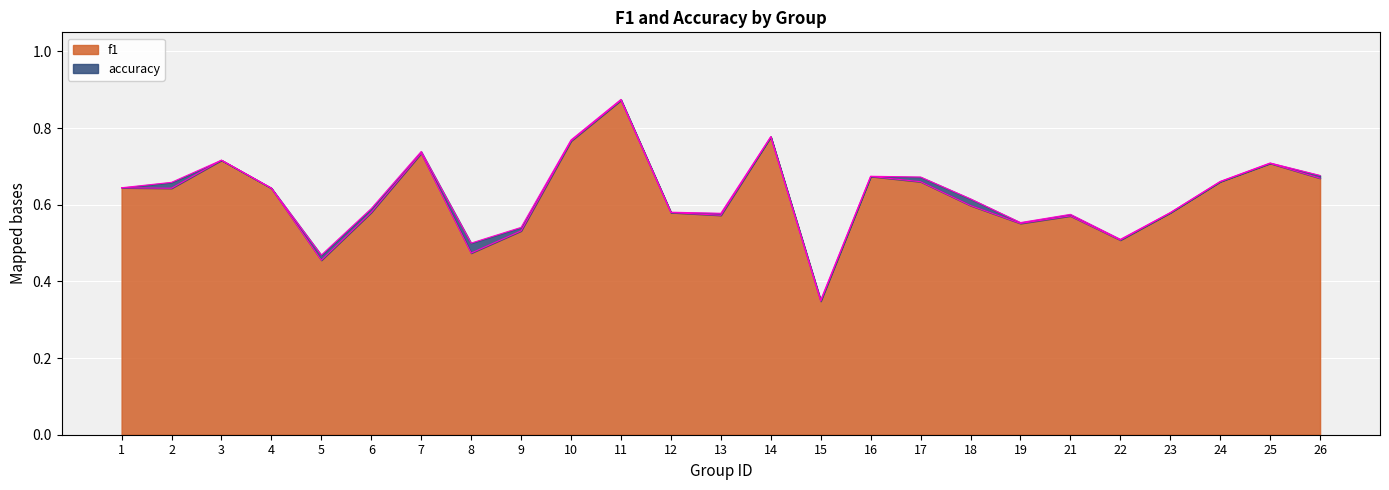

What is the value of the f1 point at the 3rd from the left?

0.7